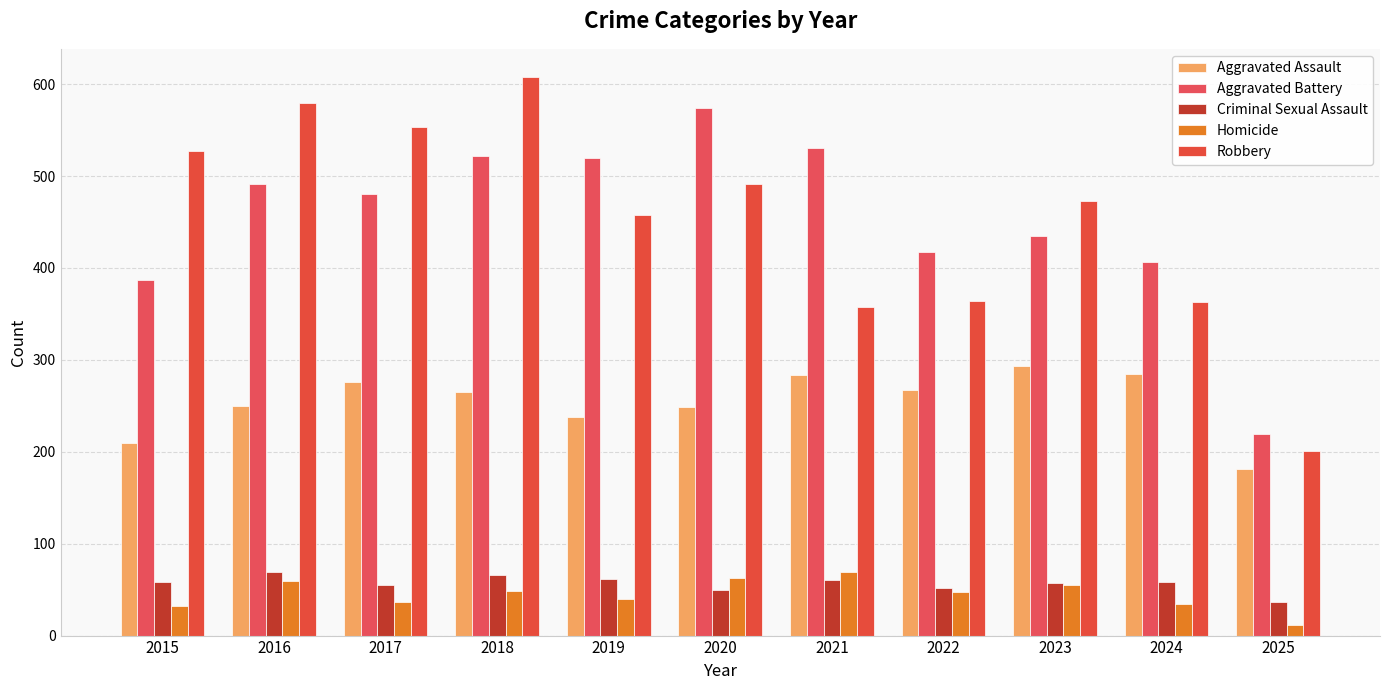

Count the number of categories in the chart.

11